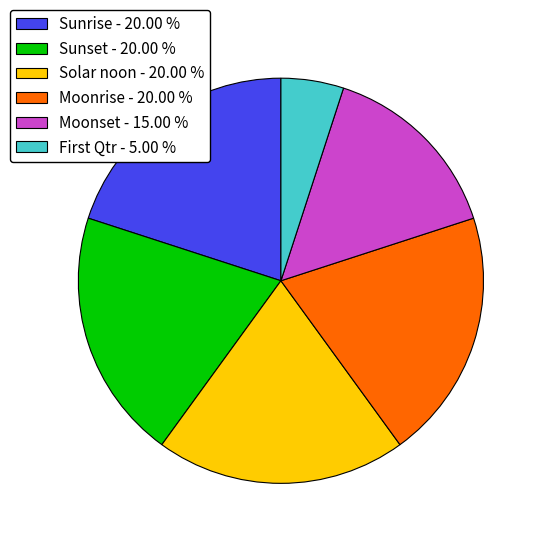

Does Sunrise - 20.00 % represent more than half of the total?

No